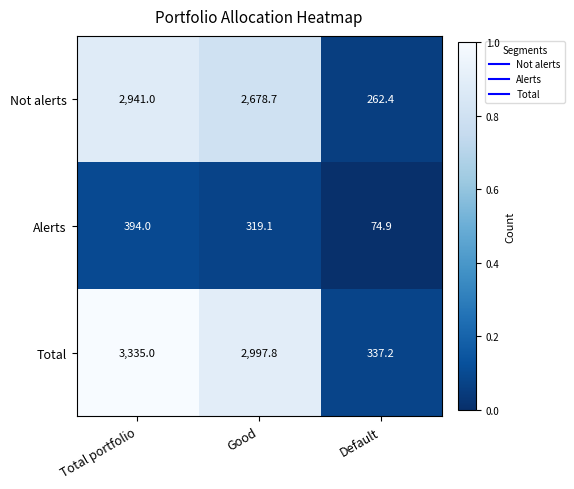

Rank the series at Good from highest to lowest value.

Total, Not alerts, Alerts